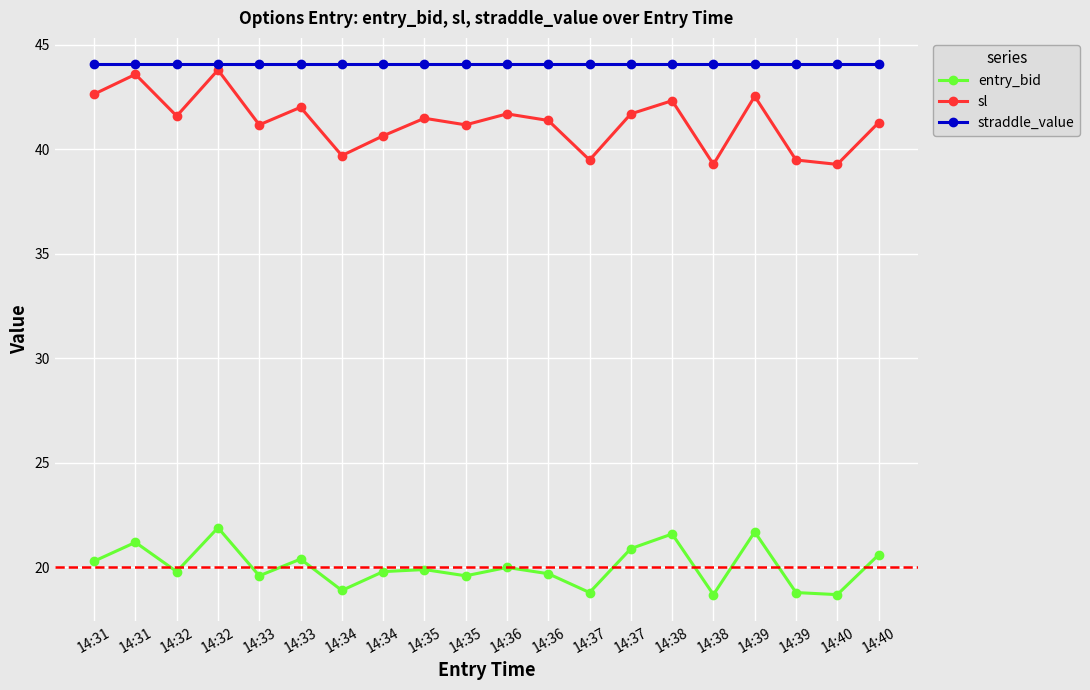

What is the value of the straddle_value point at the 16th from the left?

44.0